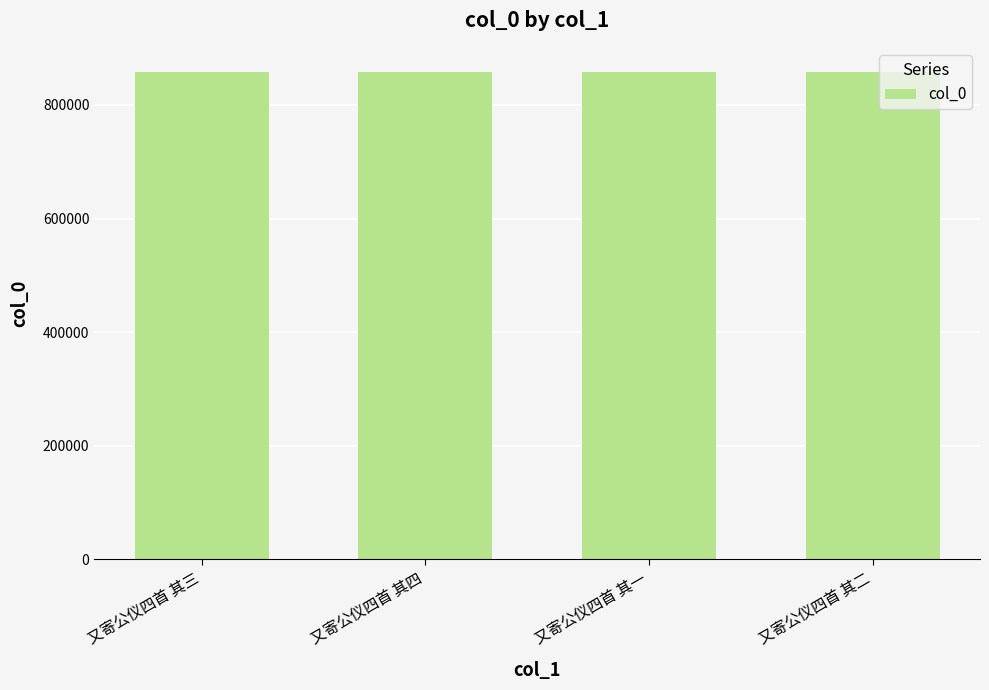

At which label does the data first exceed 857735?

又寄公仪四首 其一